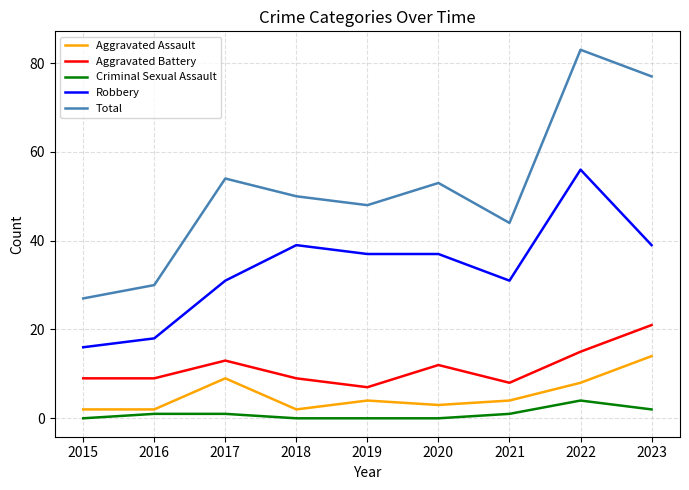

Reading right to left, list all the values displayed in this chart.

Aggravated Assault: 14	8	4	3	4	2	9	2	2
Aggravated Battery: 21	15	8	12	7	9	13	9	9
Criminal Sexual Assault: 2	4	1	0	0	0	1	1	0
Robbery: 39	56	31	37	37	39	31	18	16
Total: 77	83	44	53	48	50	54	30	27